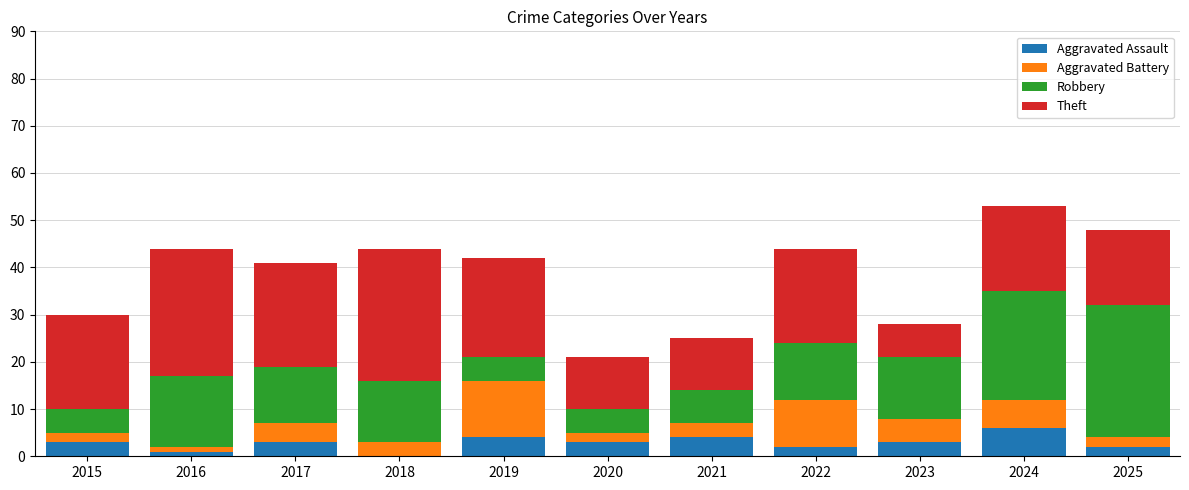

What is the maximum value for Aggravated Assault?

6